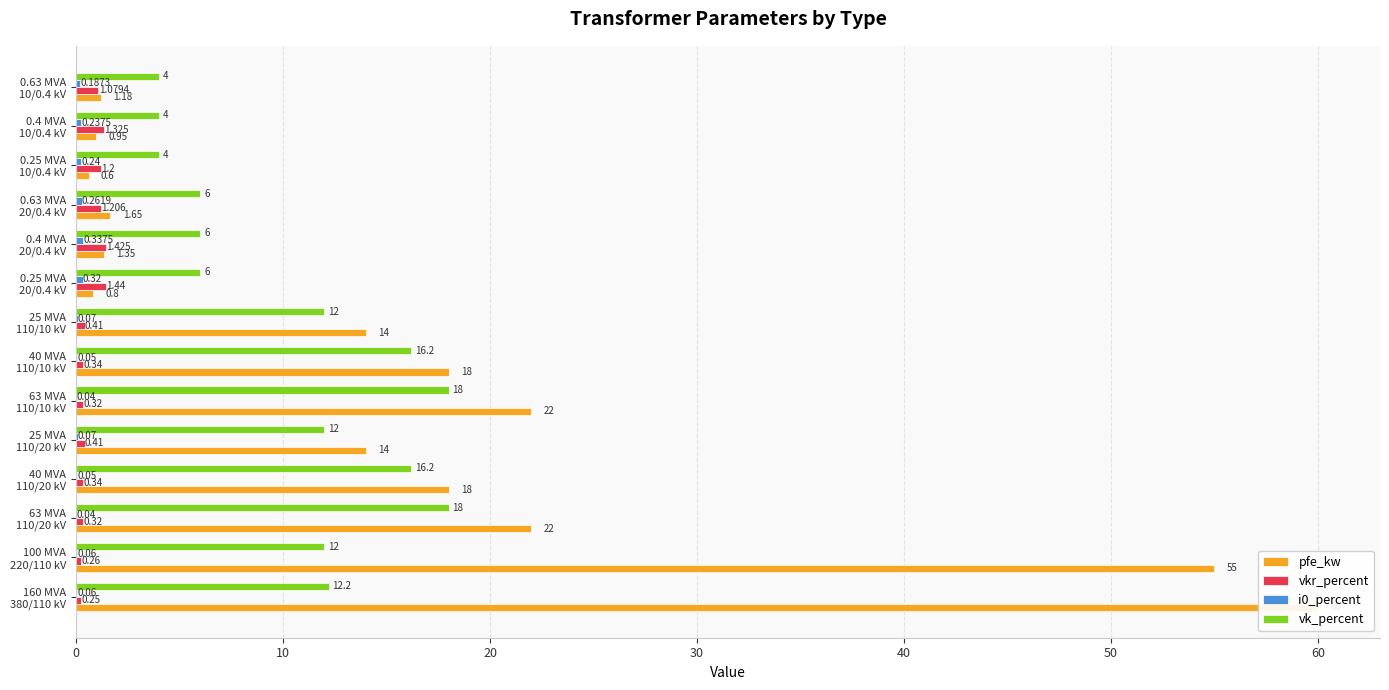

How many data points does each series have?

14